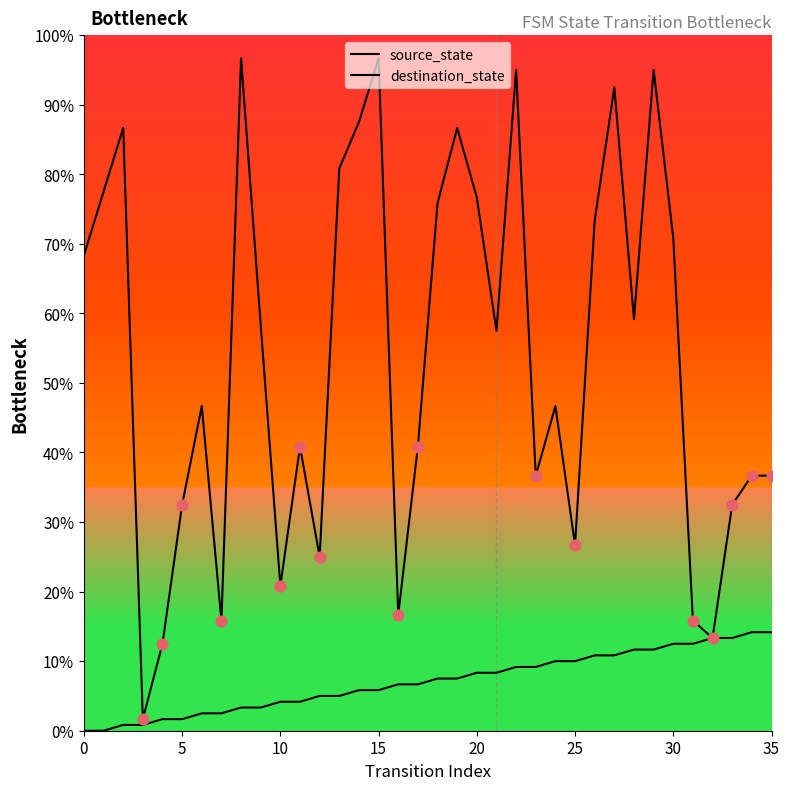

Does the chart have visible grid lines?

No